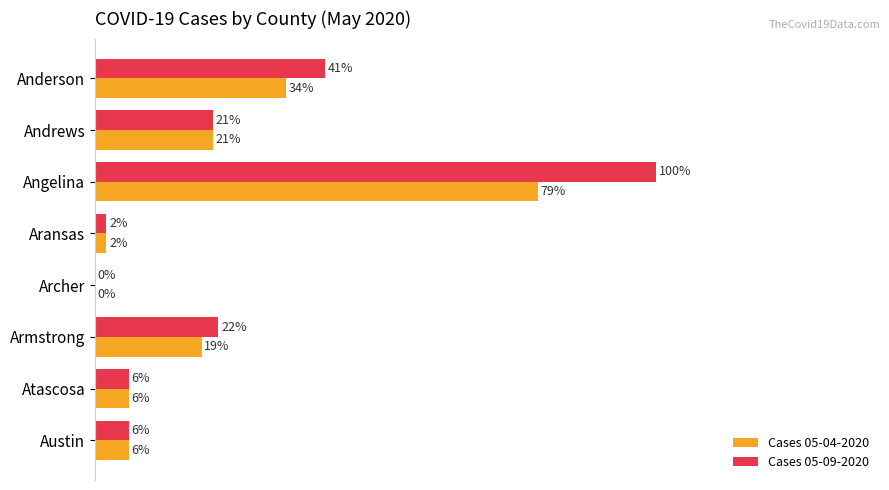

Between Anderson and Andrews, which series saw the biggest shift?

Cases 05-09-2020